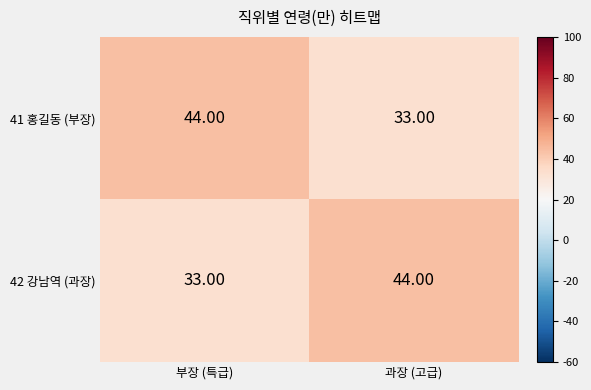

At how many categories does at least one series exceed 43?

2